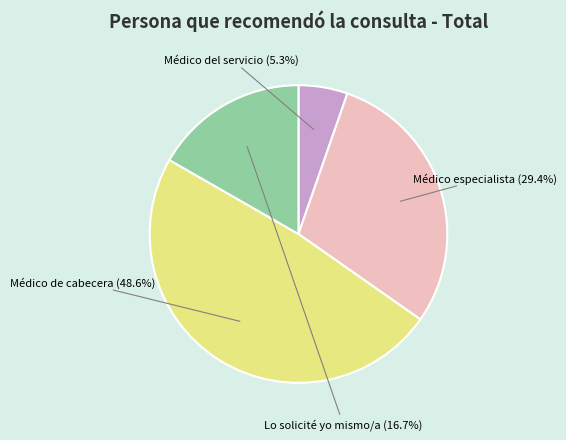

Does any single category account for the majority?

No